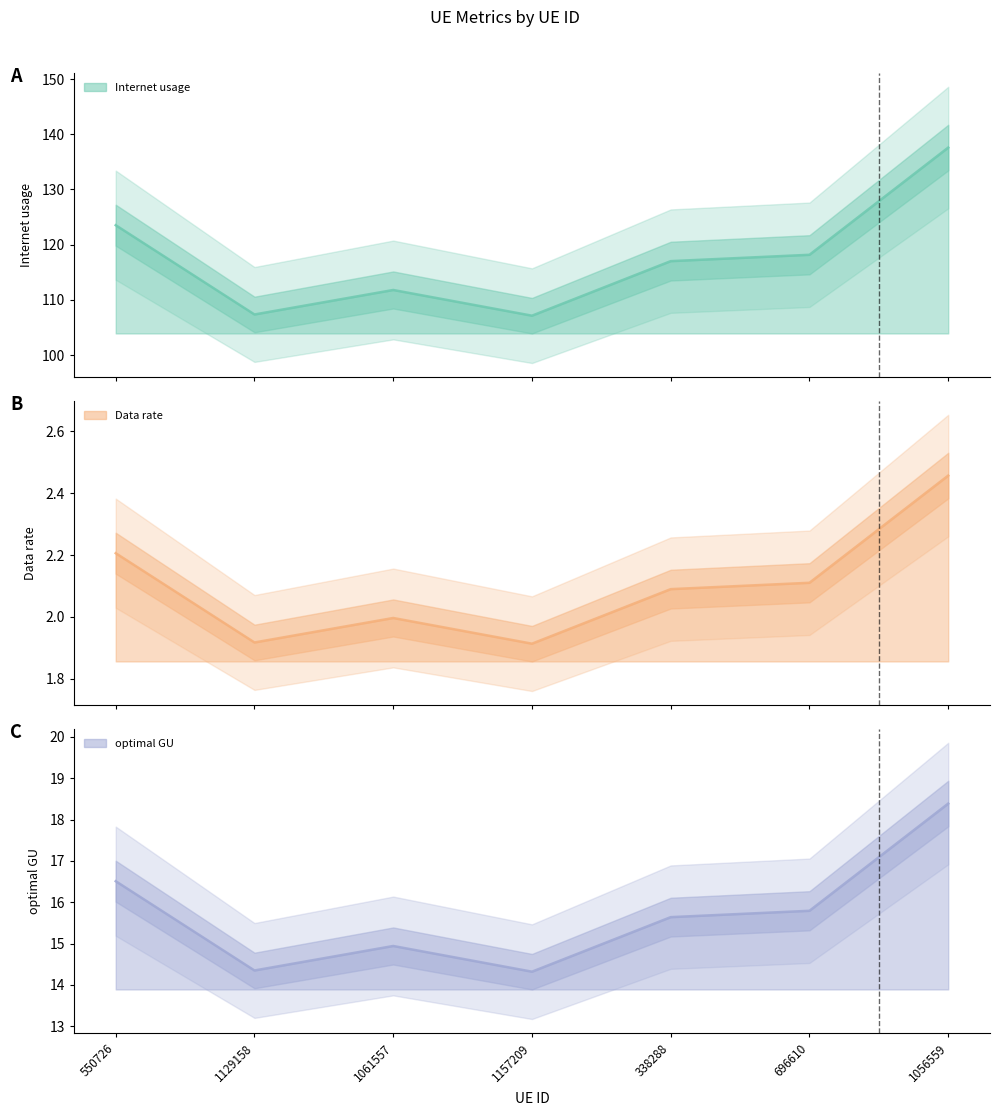

True or false: Internet usage and optimal GU intersect in this chart.

False